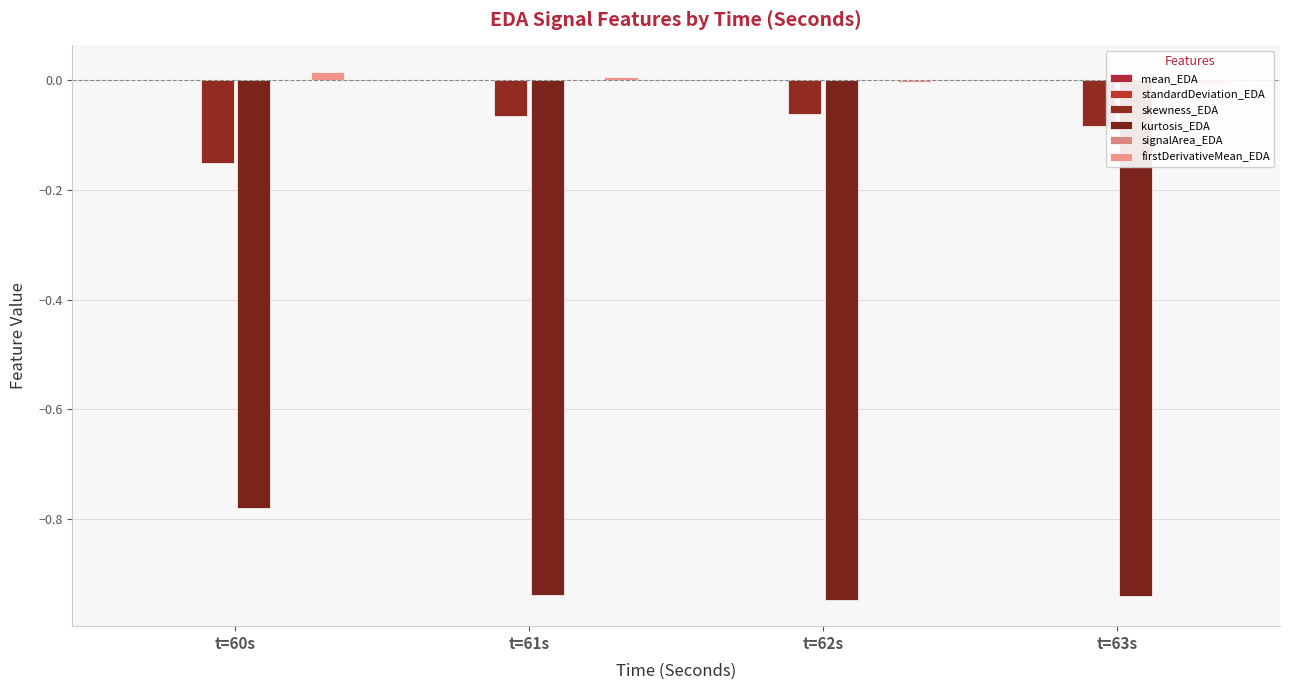

How many distinct data groups are displayed?

6